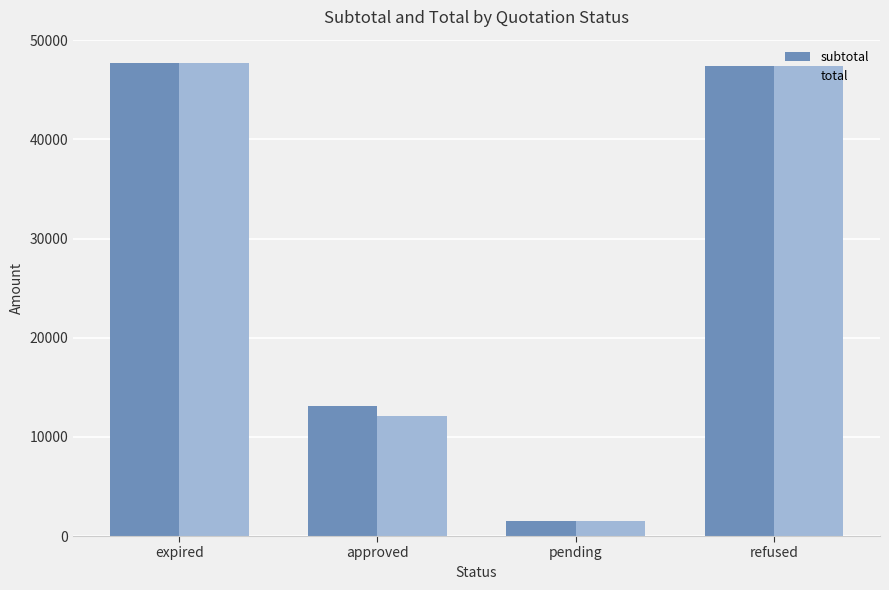

What is the highest value of the total series?

47670.0